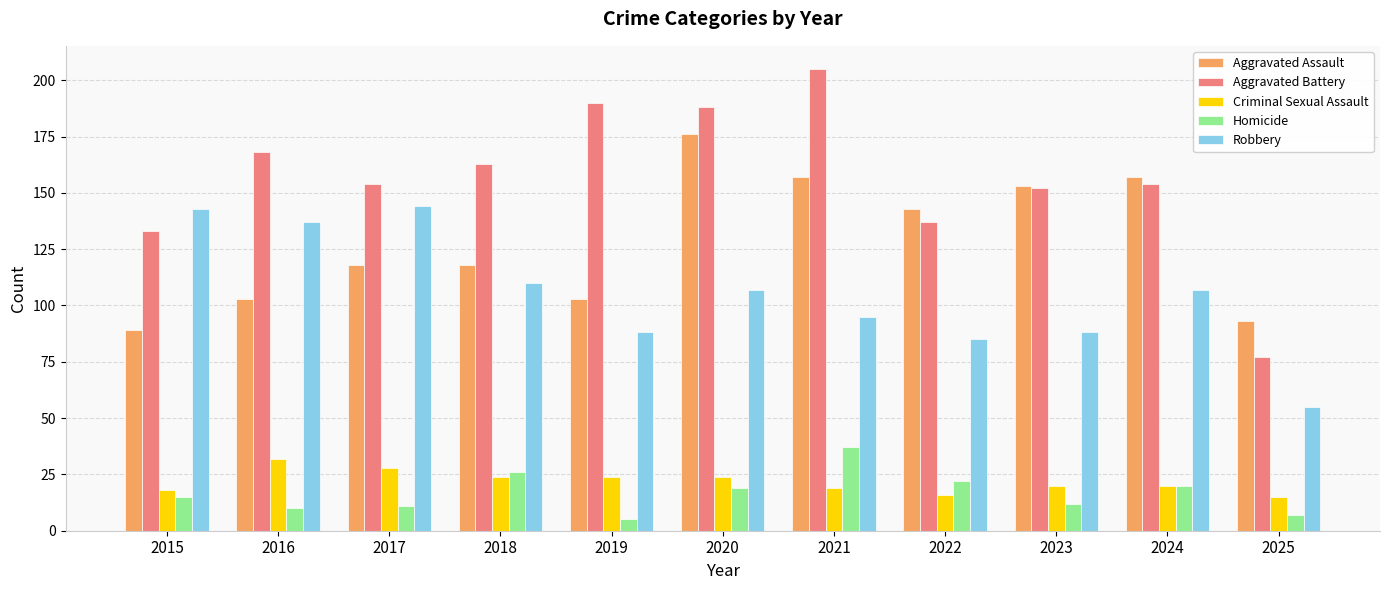

What is the minimum value for Aggravated Assault?

89